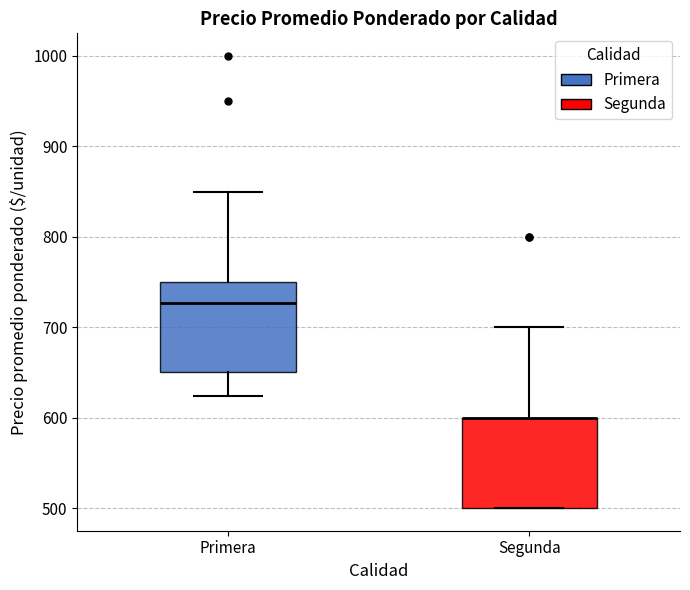

Reading left to right, transcribe this box plot: for each box, give where its median line is, the range the box spans, and where its two whiskers end, as read against the y-axis. The values are not printed on the chart, so give them approximately, as read against the axis.

Primera: median 730, box 650 to 750, whiskers 620 to 850
Segunda: median 600 (drawn on the box's upper edge), box 500 to 600, whiskers 500 to 700